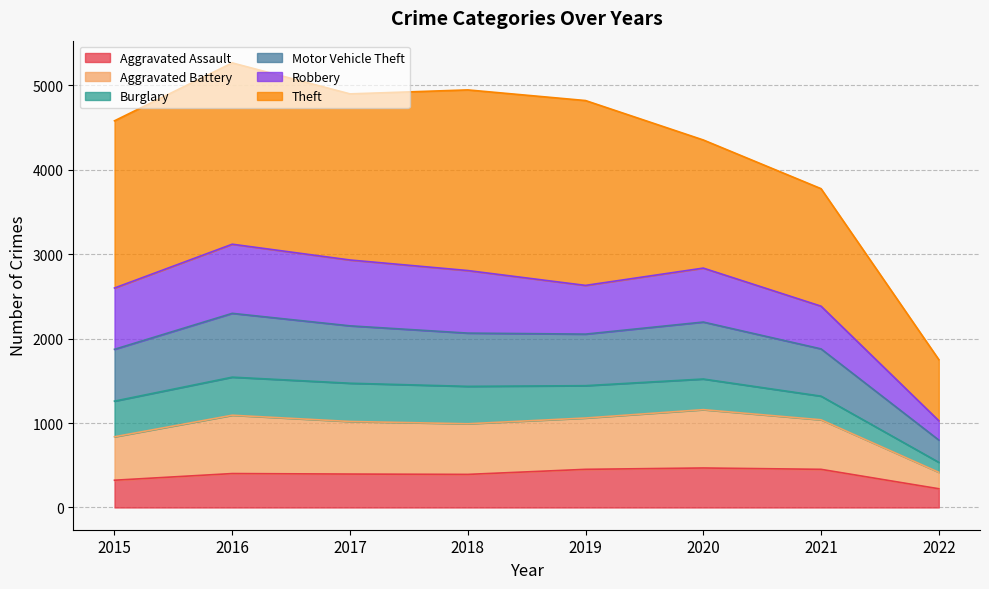

What is the sum of the Aggravated Assault values at 2019 and 2015?

775